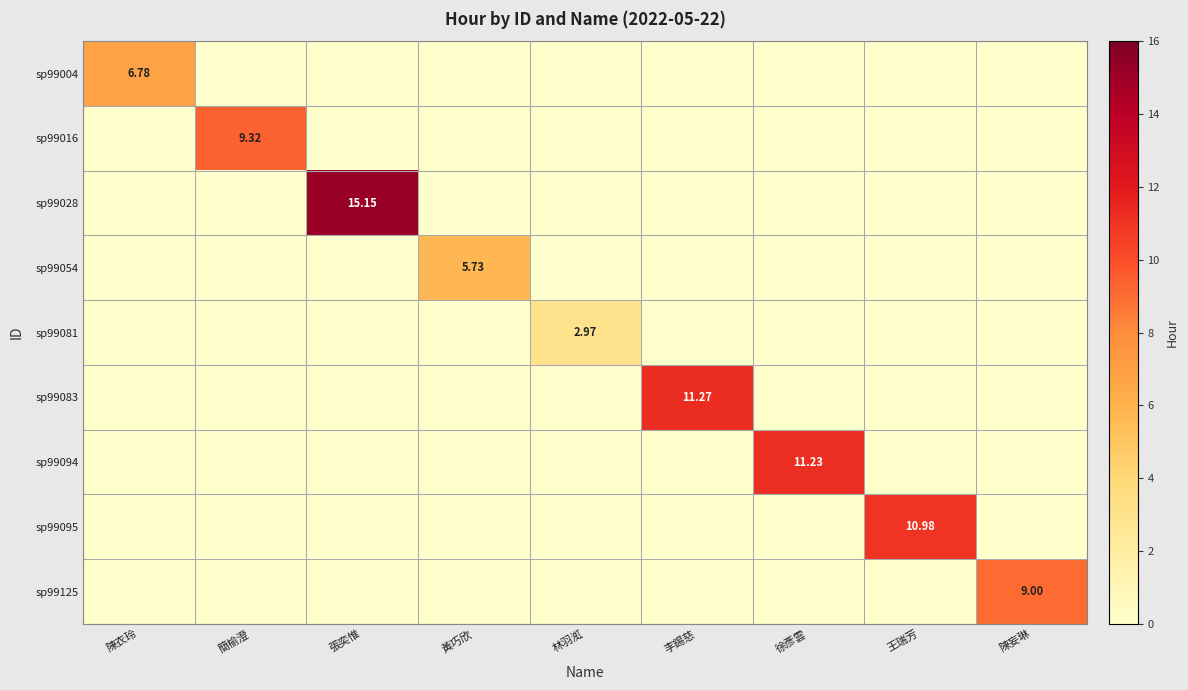

What is the total value across all series at 陳妄琳?

9.0